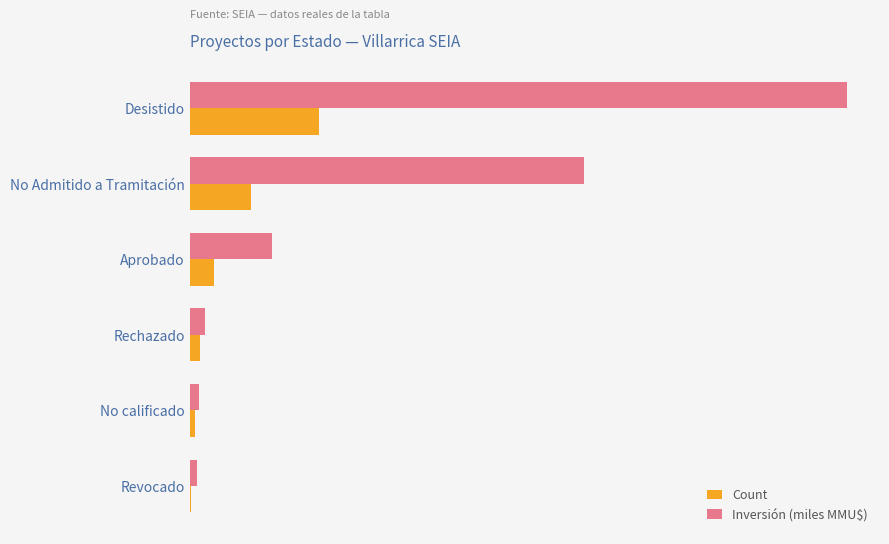

What are all the series names shown in the legend?

Count, Inversión (miles MMU$)